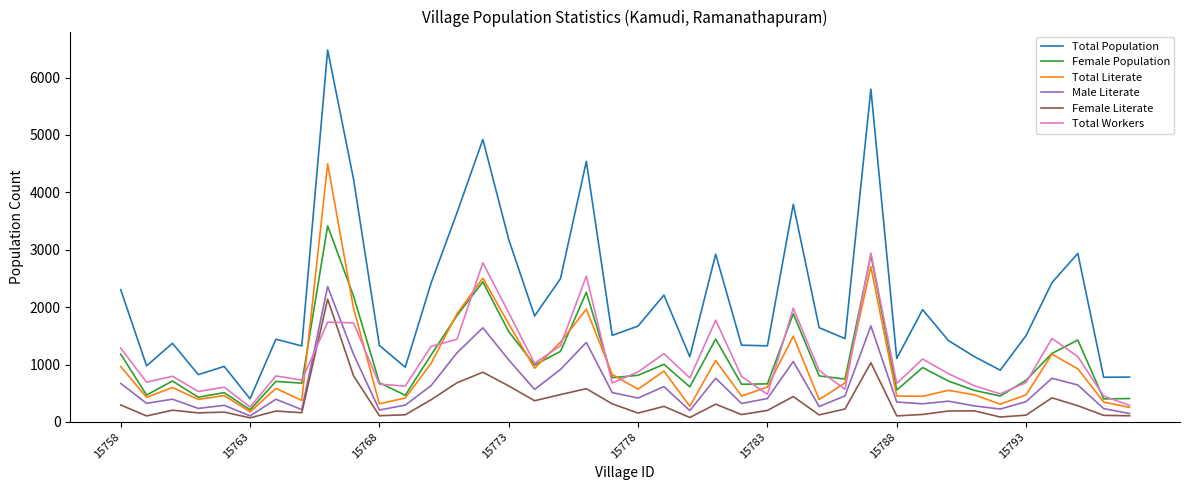

True or false: Total Population and Total Workers cross at least once.

False